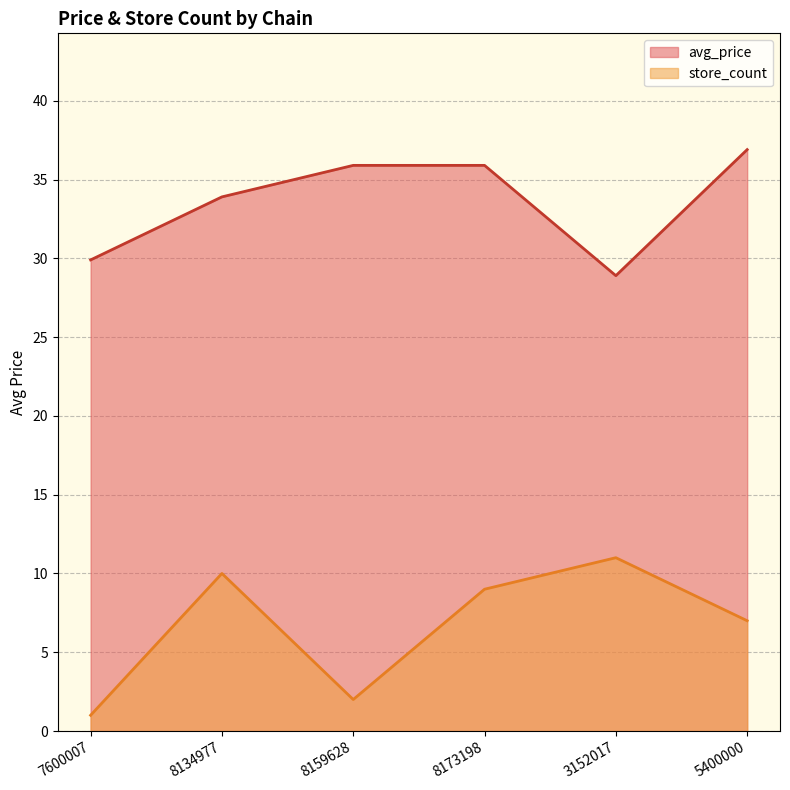

Which series has the largest total across all categories?

avg_price